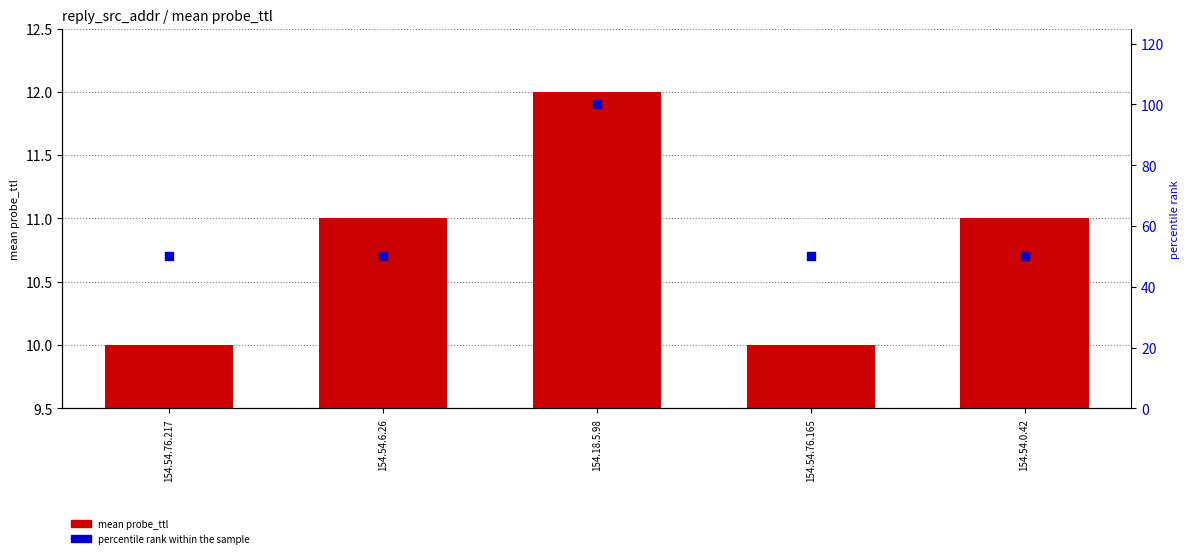

Which series reaches the maximum Y coordinate?

percentile rank within the sample